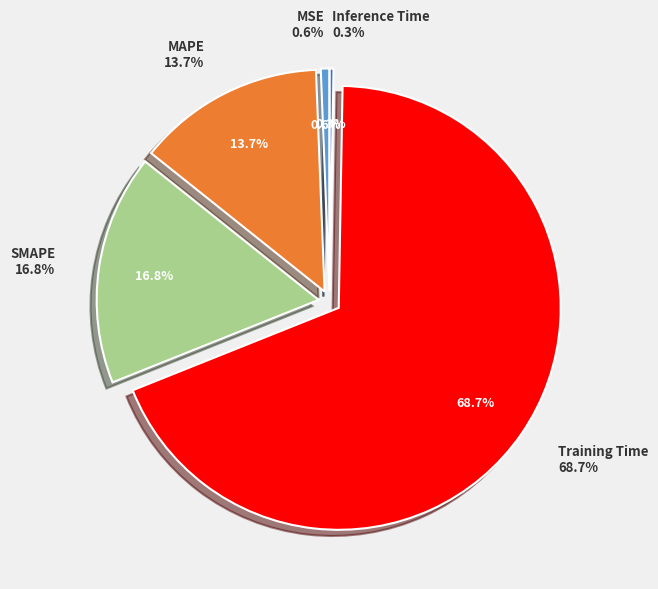

To the nearest percent, what is the difference between the largest and smallest slice percentages?

68%